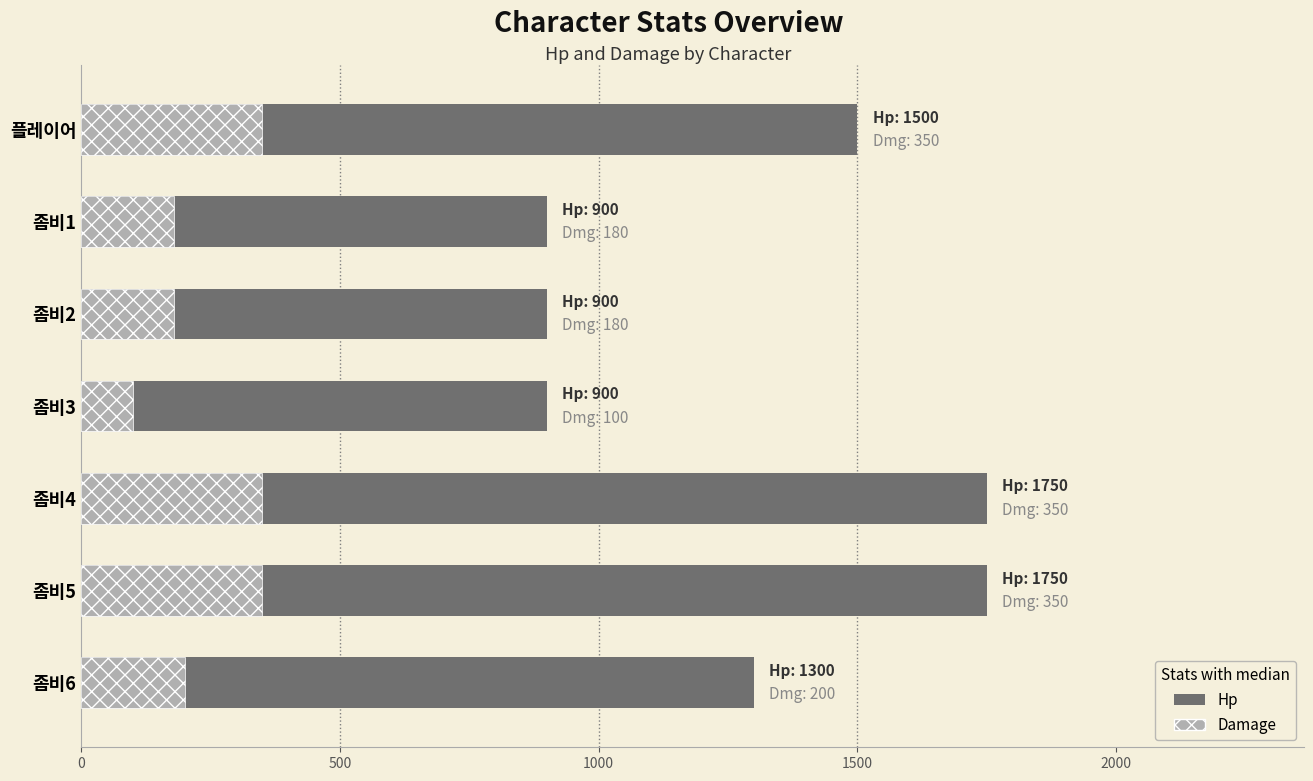

Is the value of Hp at 좀비1 greater than the value of Damage at 좀비5?

Yes